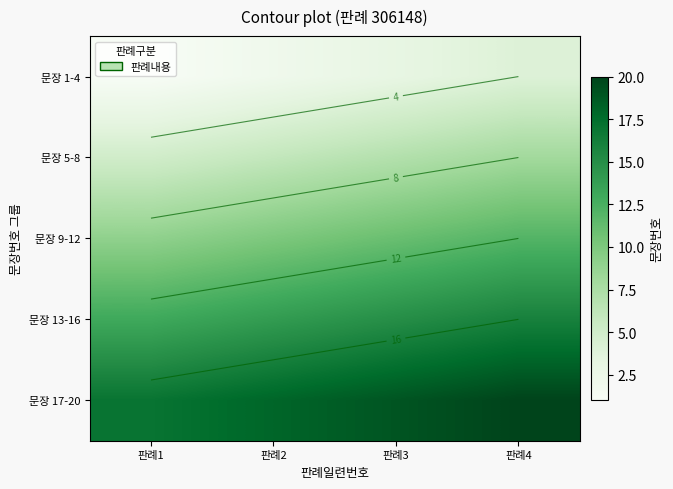

How many data points does each series have?

4